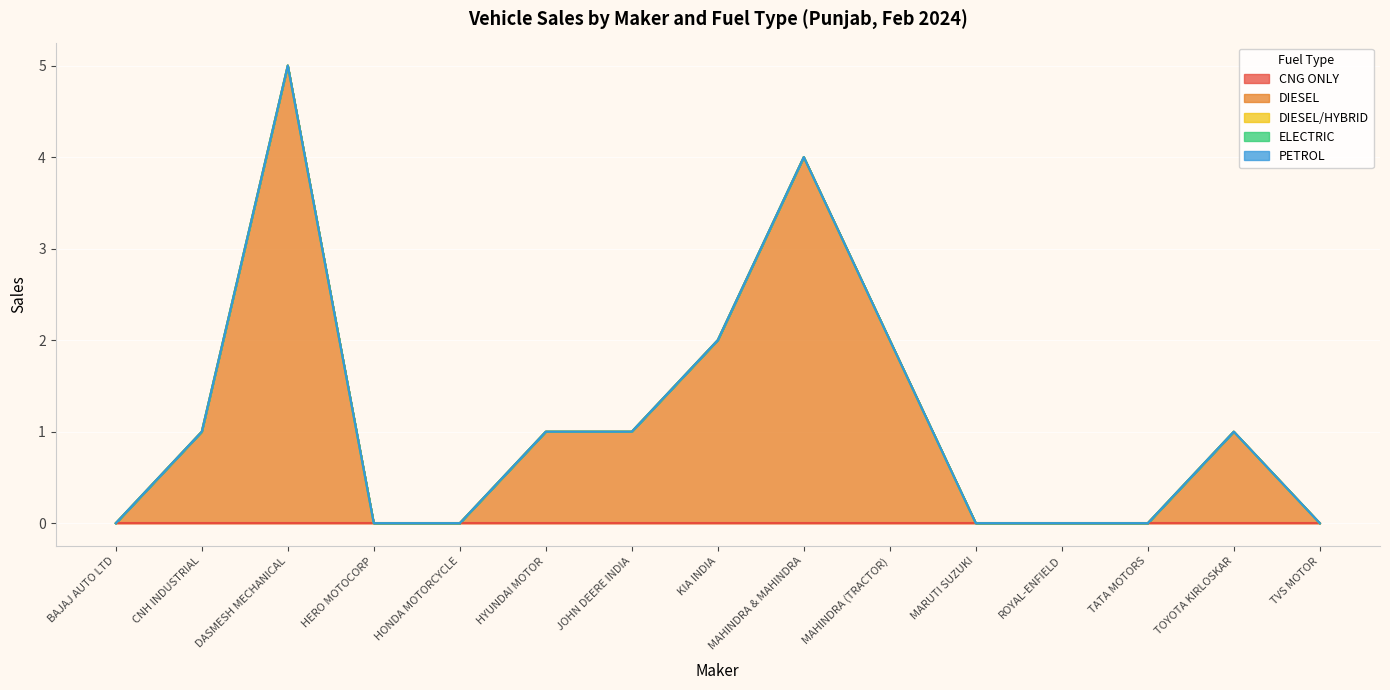

What is the highest value of the DIESEL series?

5